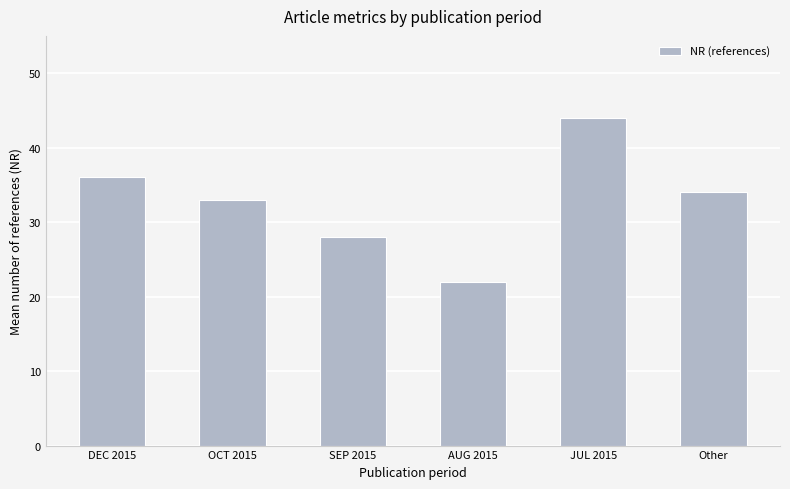

Which has a higher value, OCT 2015 or SEP 2015?

OCT 2015